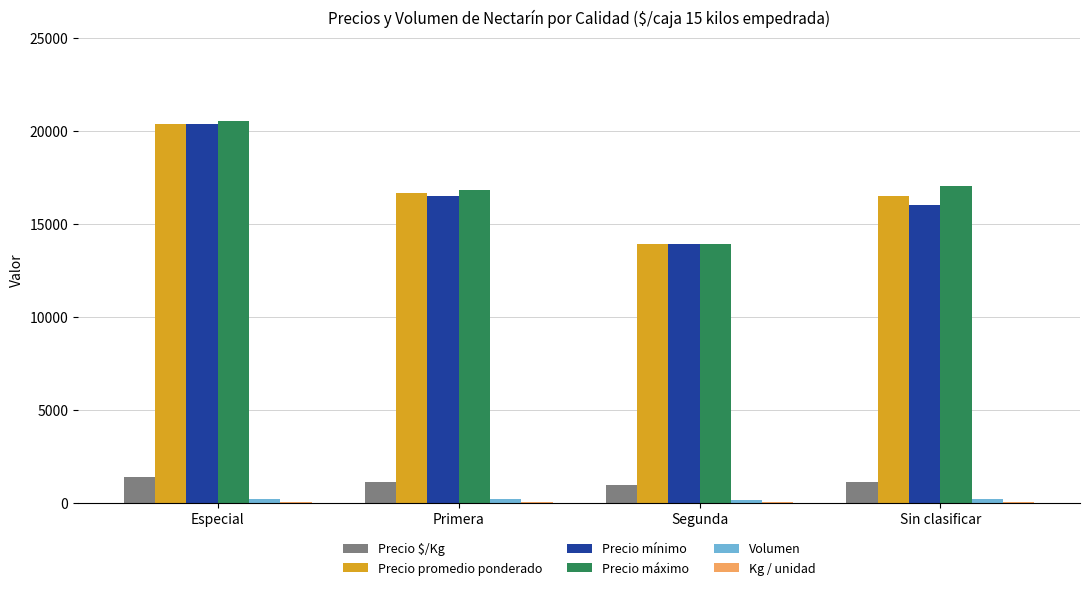

At which category is the sum across all series the highest?

Especial